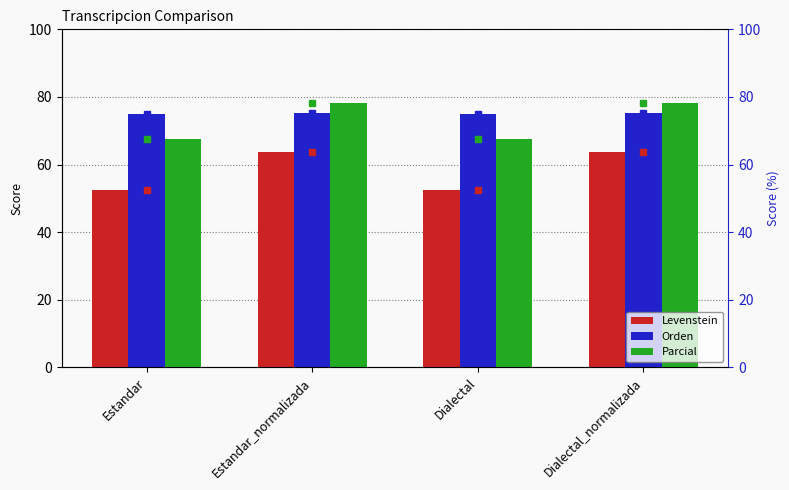

What value does the Levenstein (marker) series have at Dialectal?

52.4